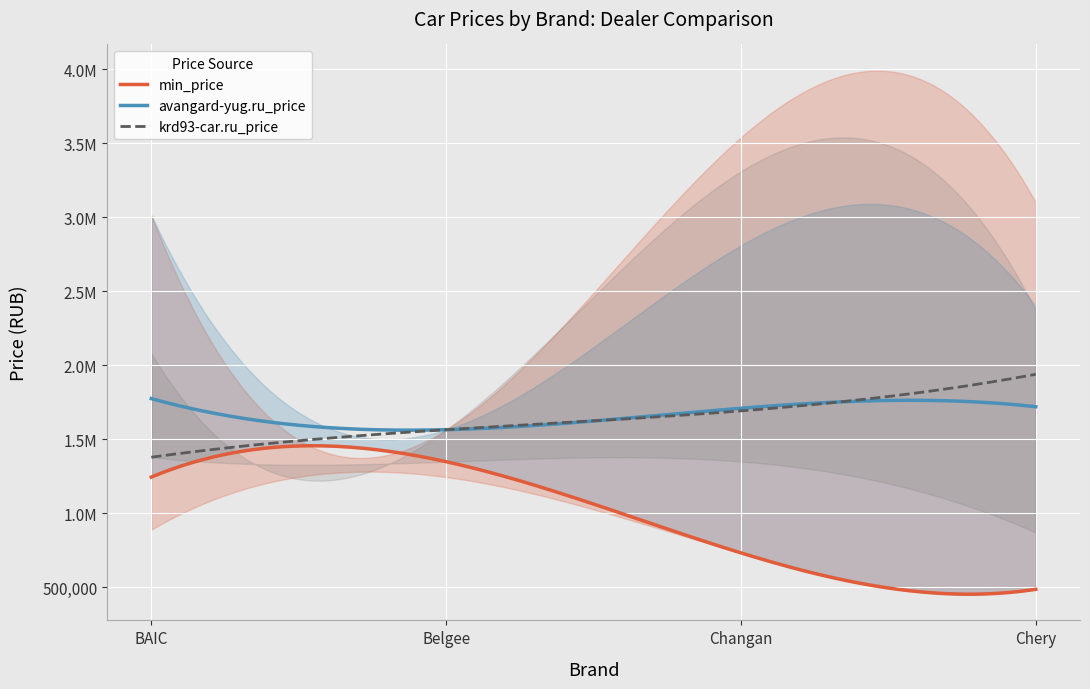

What is the sum of all avangard-yug.ru_price values?

6769890